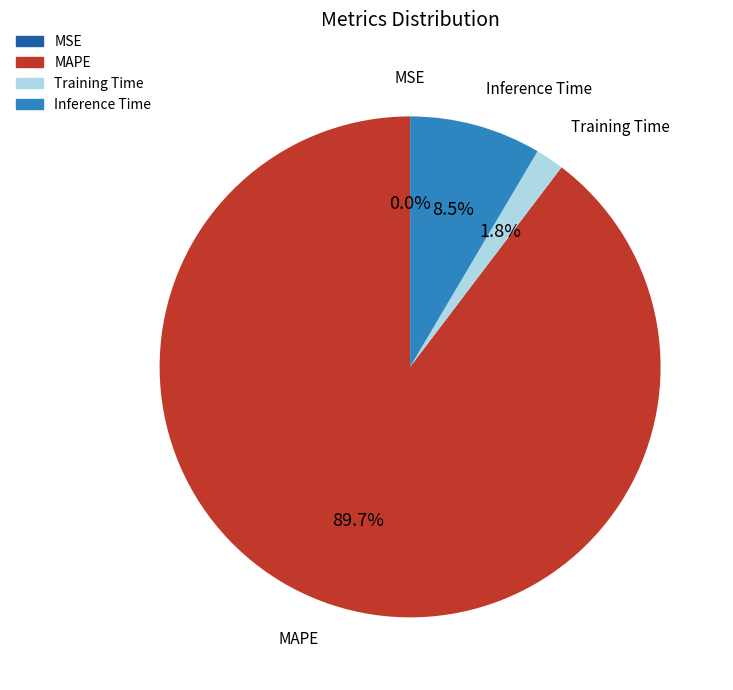

What is the largest slice in the pie chart?

MAPE